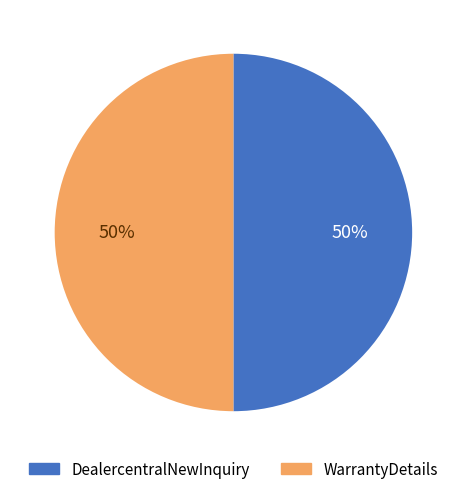

To the nearest percent, what is the difference between the largest and smallest slice percentages?

0%